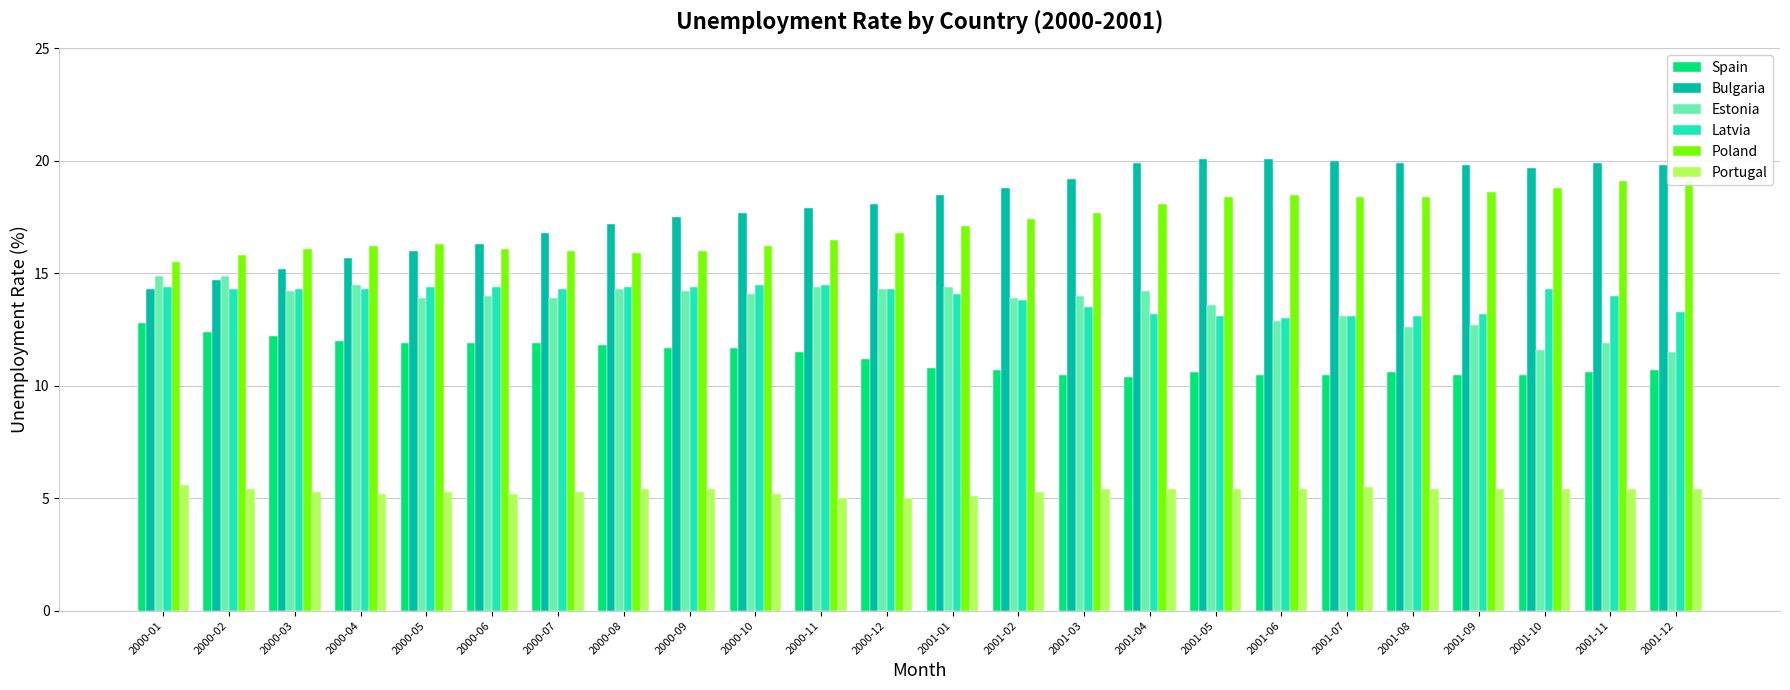

What is the spread (max minus min) of values at 2000-07?

11.5